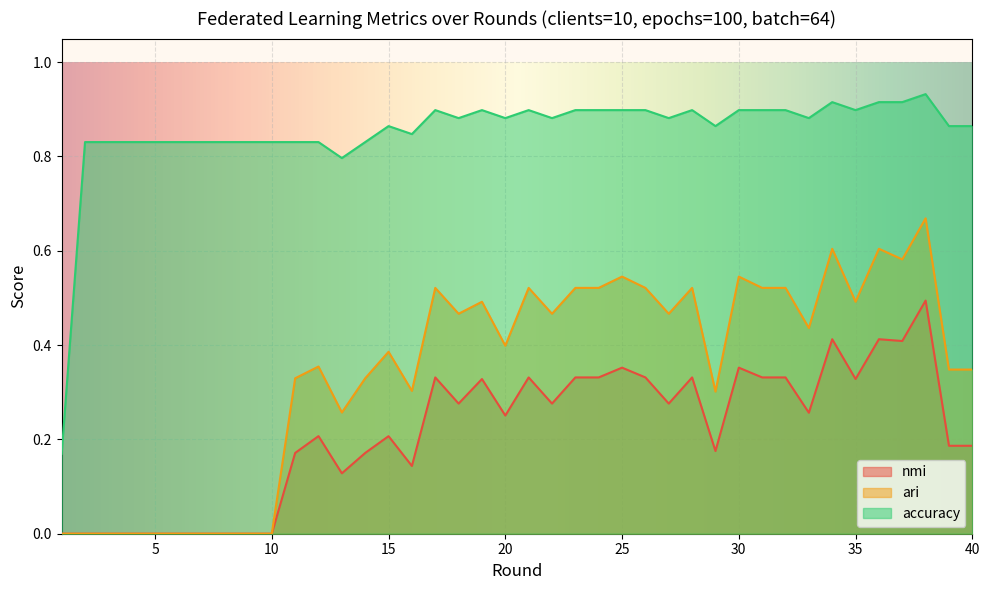

At which category is the sum across all series the highest?

38